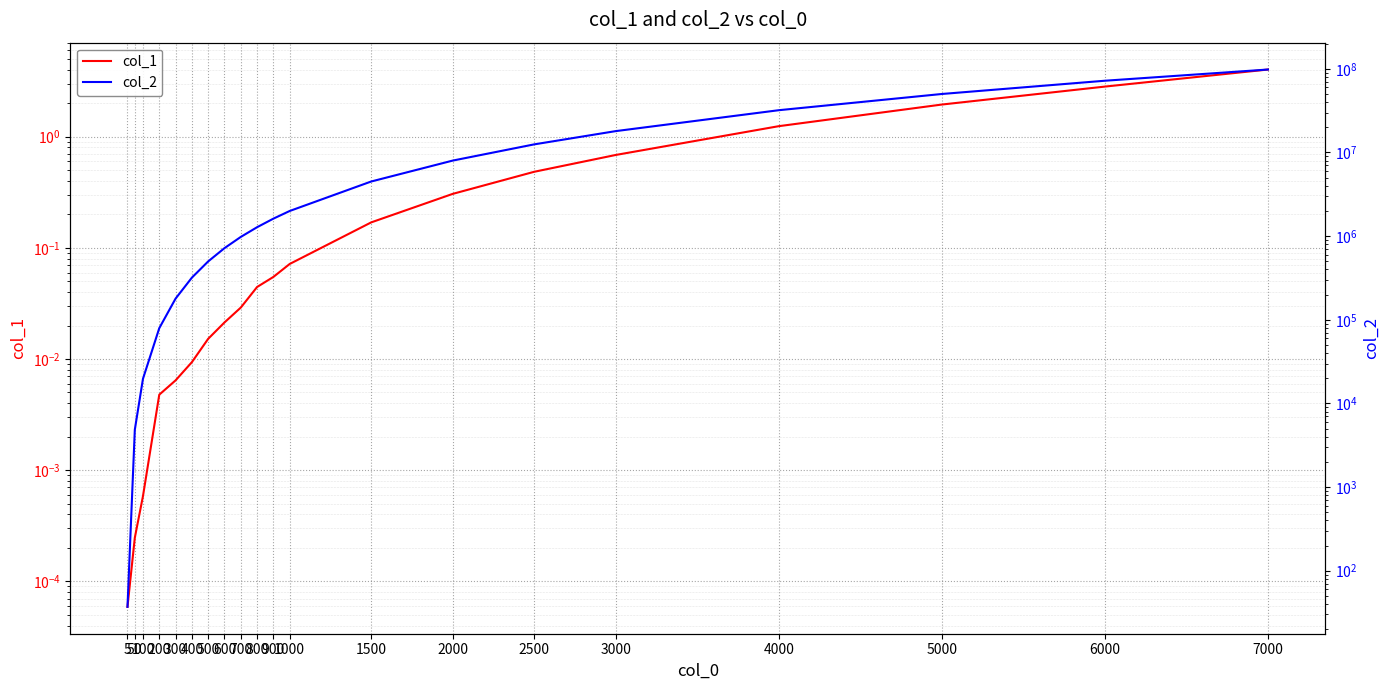

At how many categories does at least one series exceed 31697237?

4